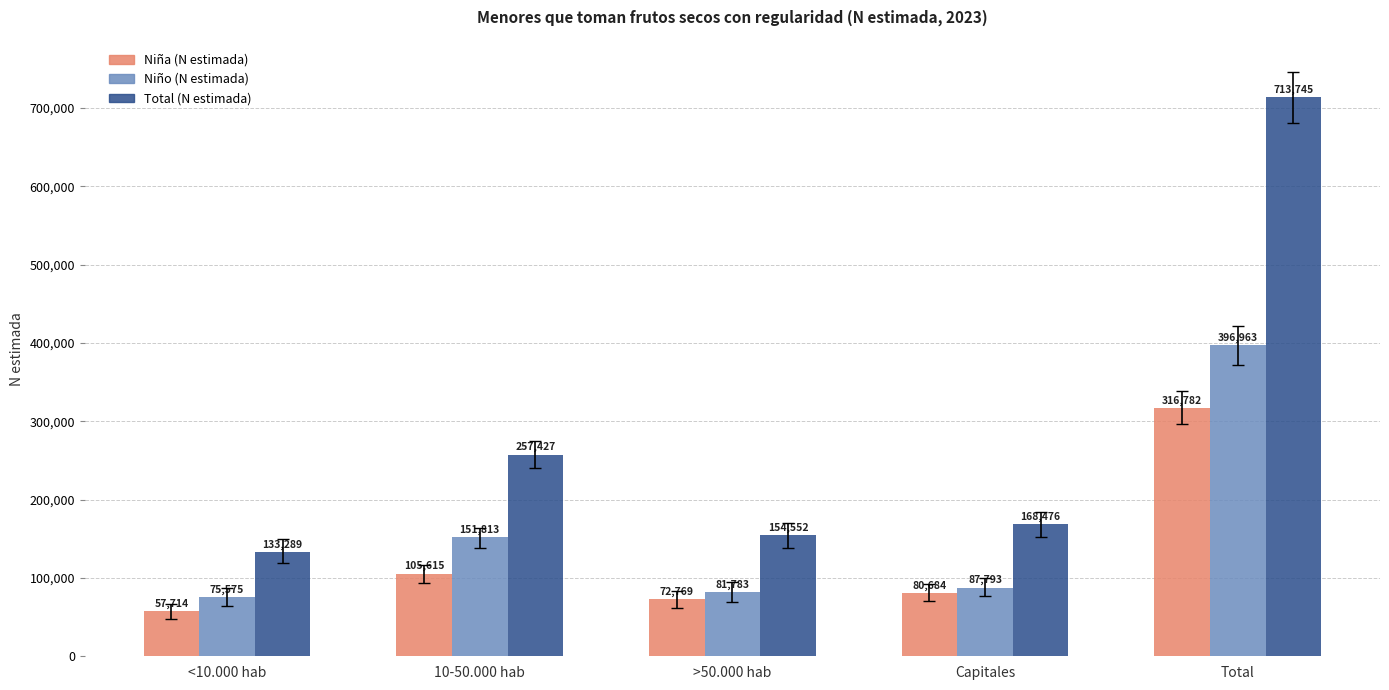

What is the value of the Niña (N estimada) bar at the 5th from the left?

316782